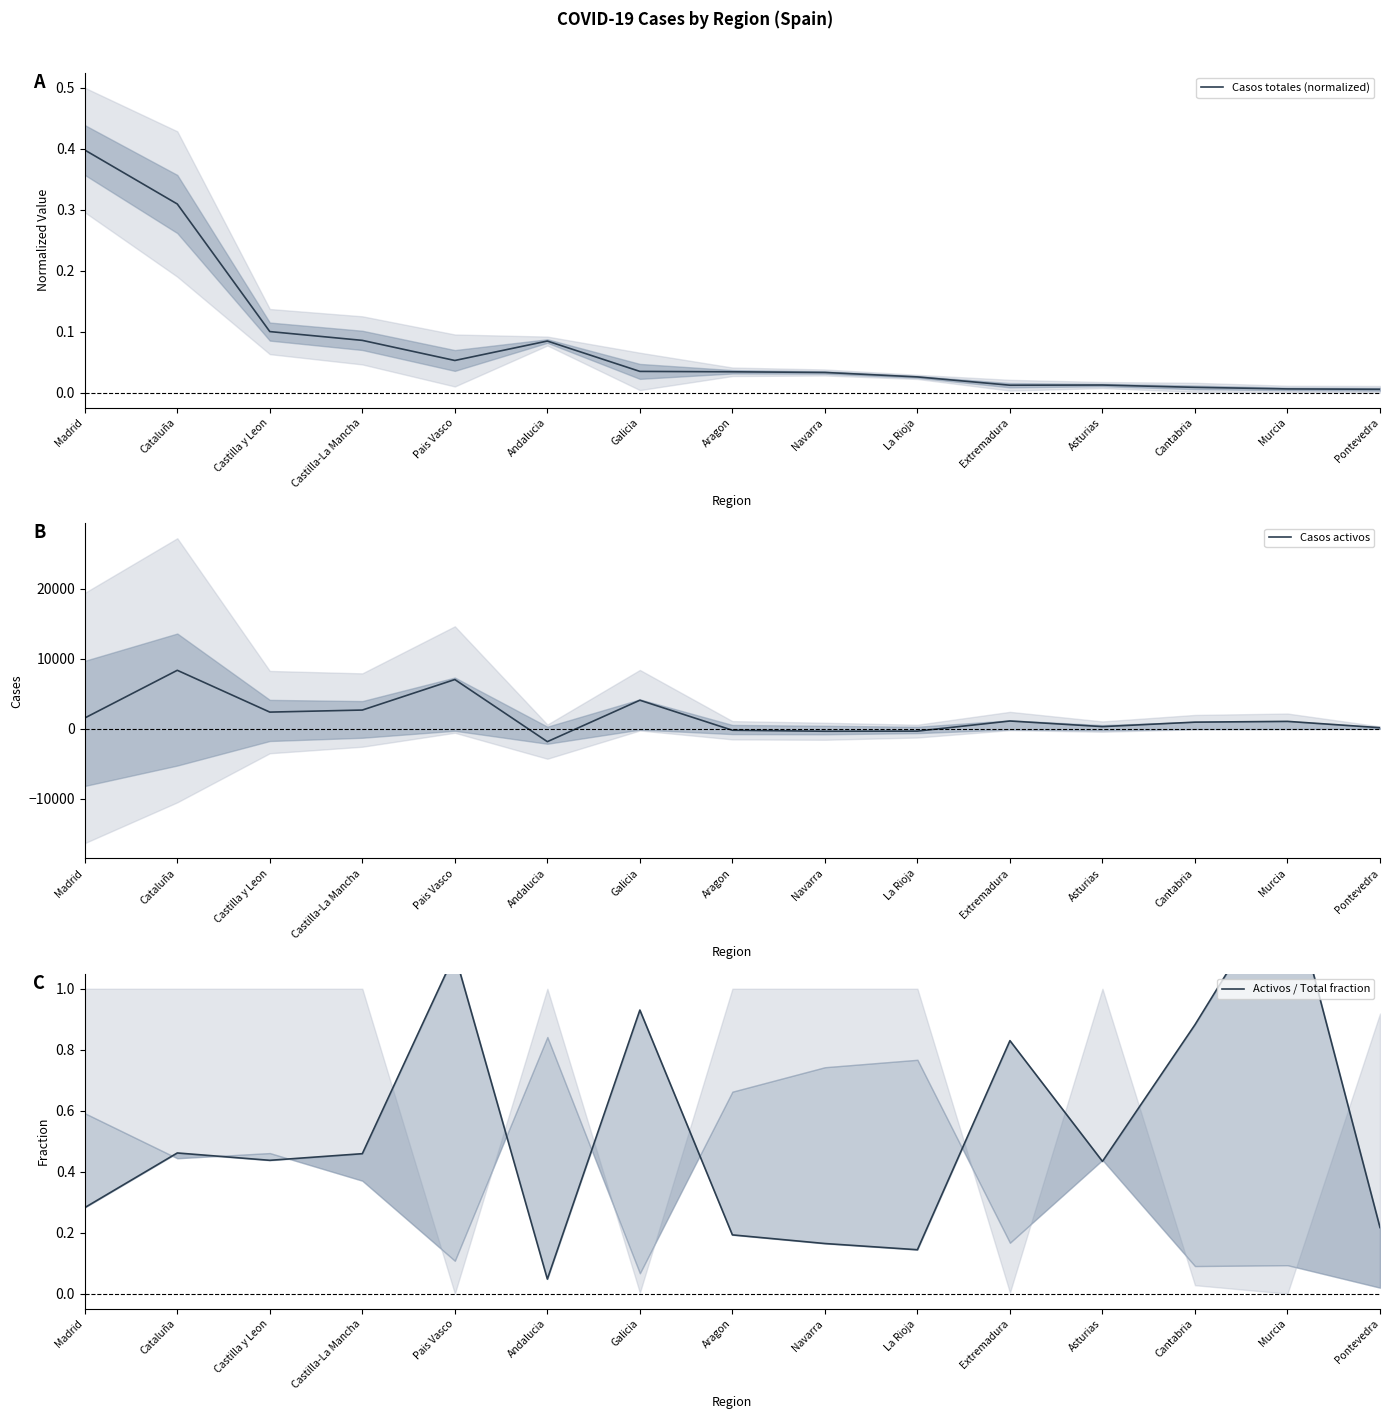

Does the chart have visible grid lines?

No